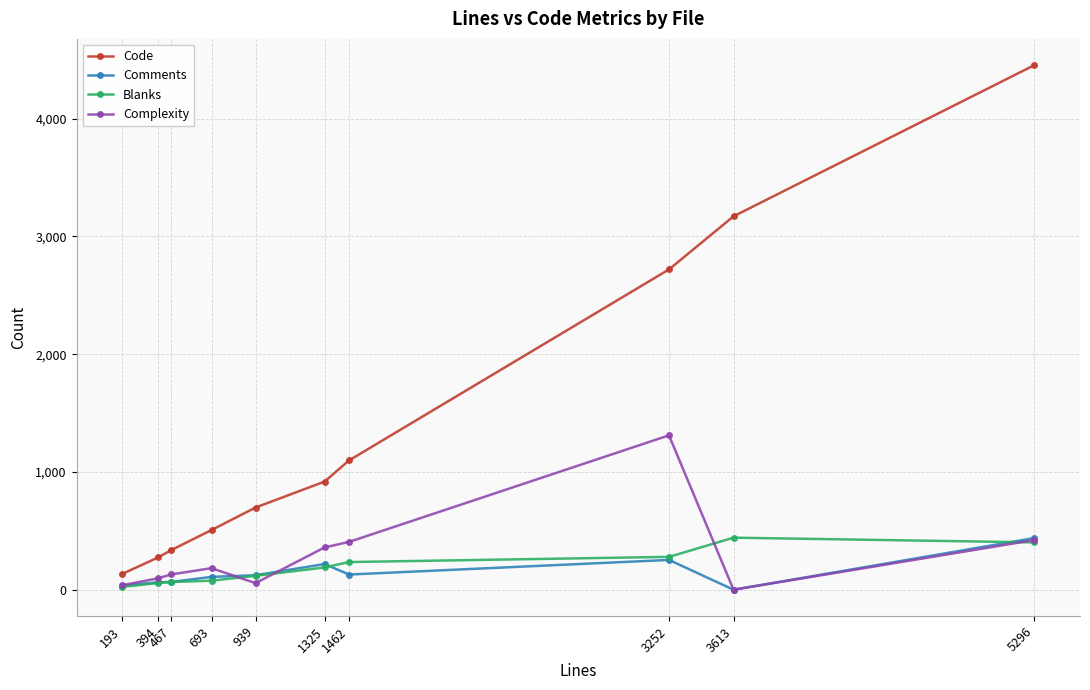

The value of Comments at 693 is 109. True or false?

True